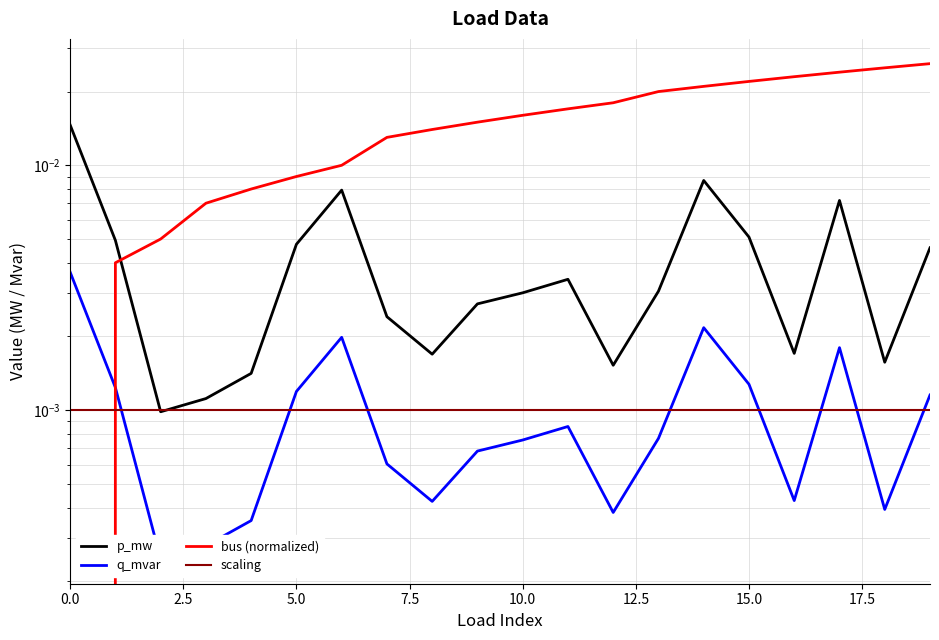

Which series has the widest spread of values?

bus (normalized)